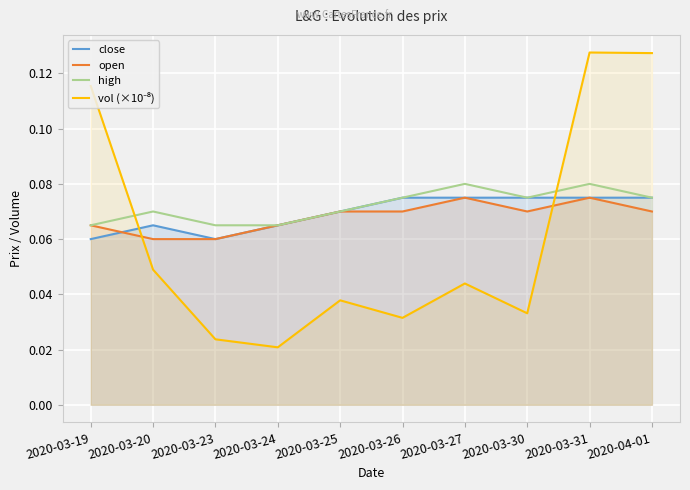

What is the sum of the close values at 2020-04-01 and 2020-03-20?

0.1